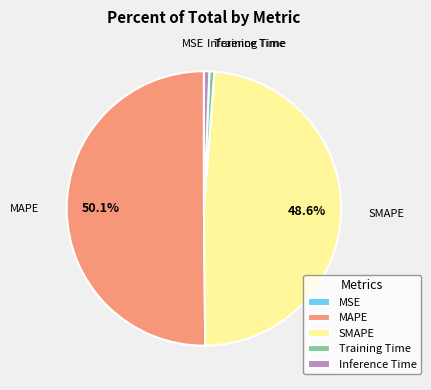

Do Training Time and SMAPE together represent more than half of the pie?

No